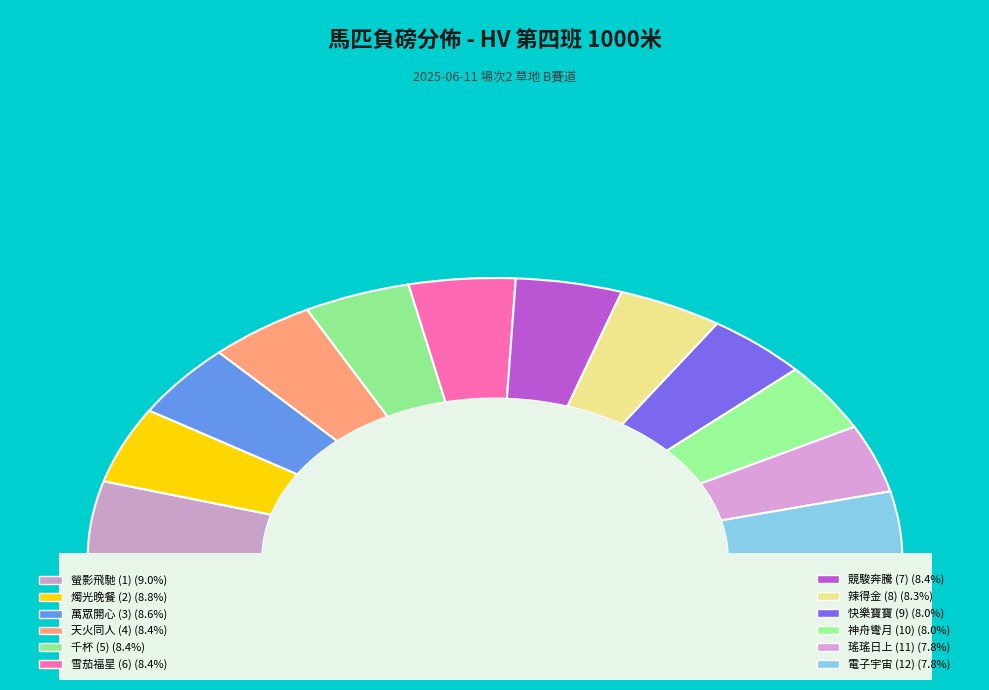

What percentage is the 雪茄福星 (6) slice, to the nearest percent?

8%